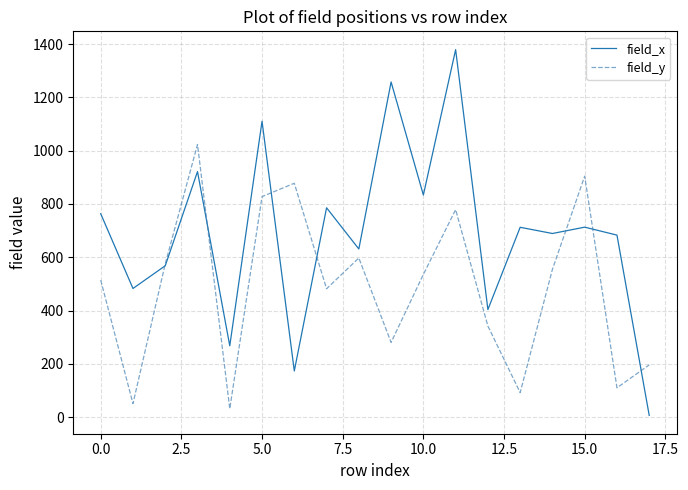

True or false: field_y and field_x cross at least once.

True